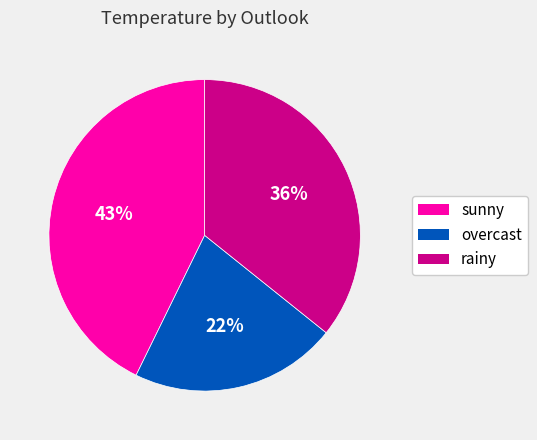

Does any single category account for the majority?

No